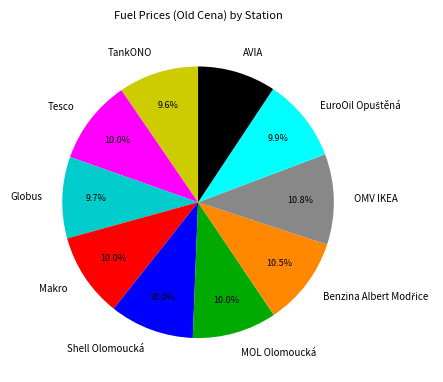

How much of the chart is everything except Shell Olomoucká?

90.0%